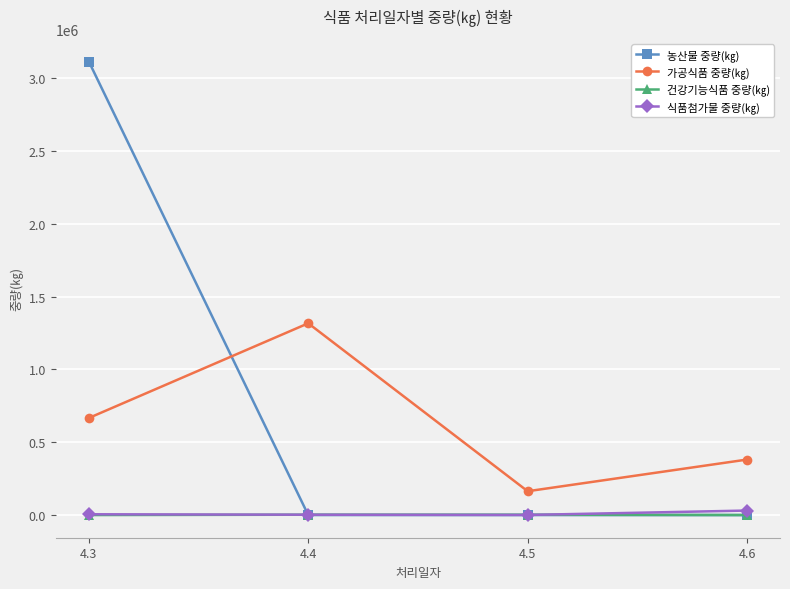

What is the difference between the 가공식품 중량(㎏) values at 4.5 and 4.6?

217460.0